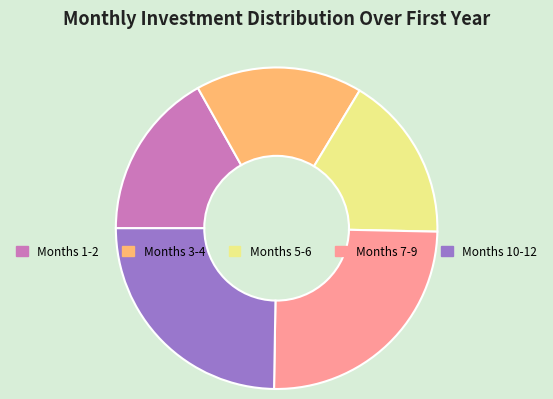

How many segments does this pie chart have?

5